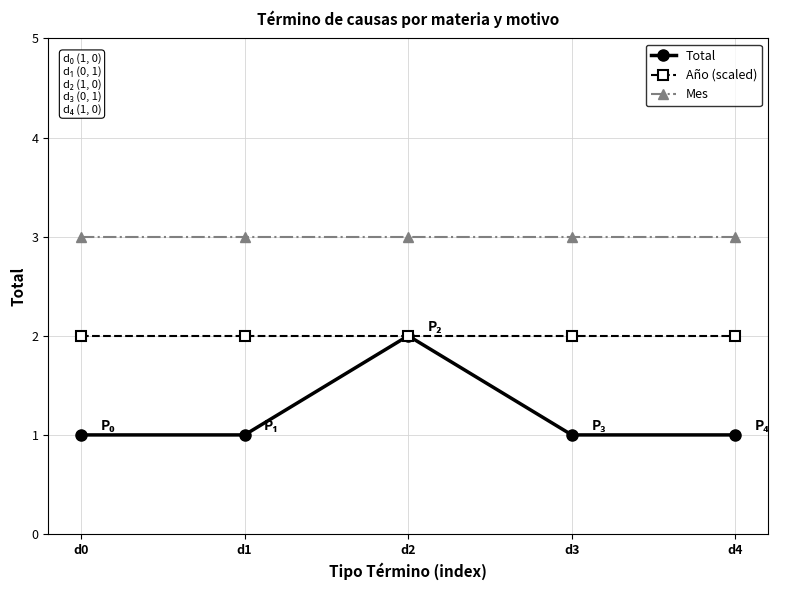

What is the smallest value displayed?

1